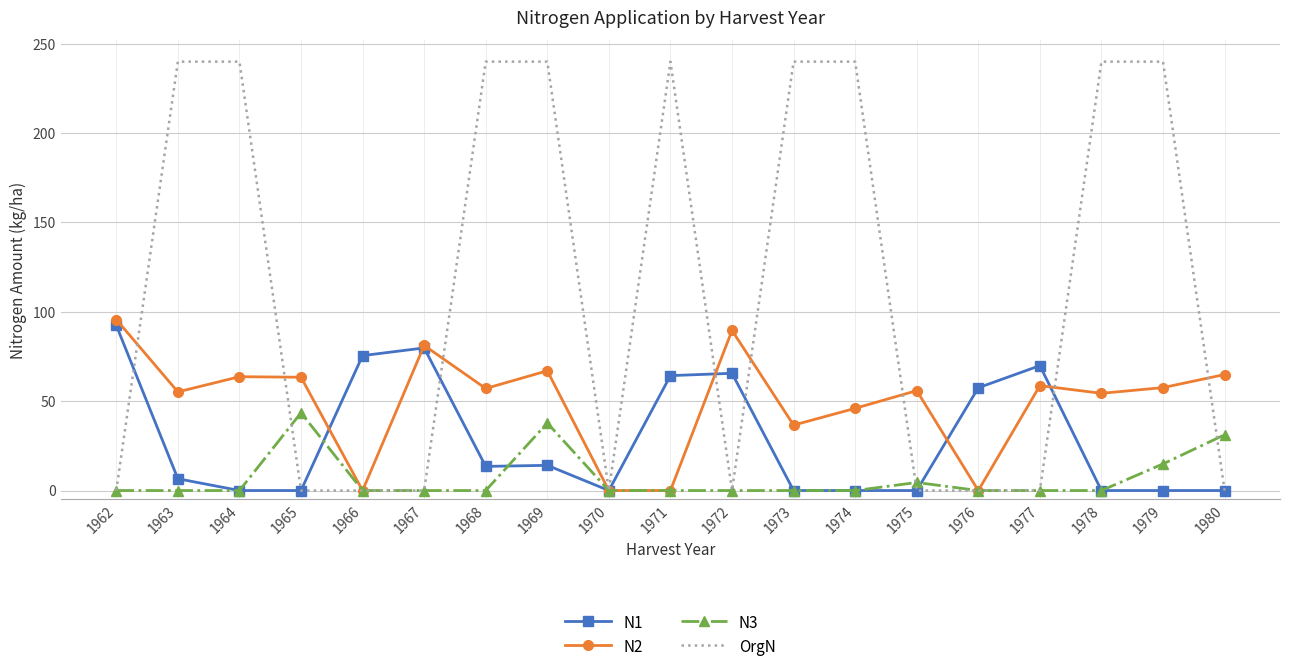

Rank the series at 1969 from lowest to highest value.

N1, N3, N2, OrgN